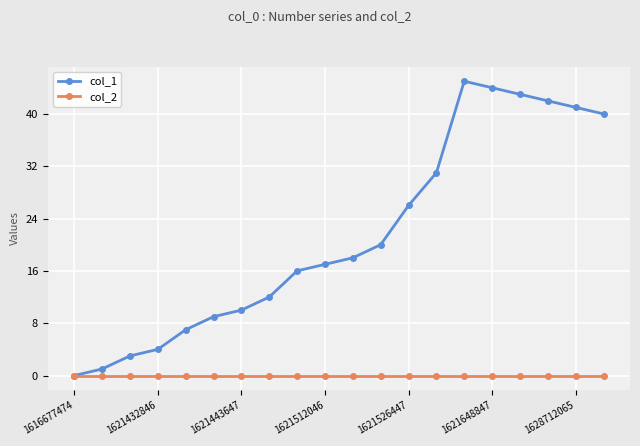

True or false: col_1 has more than 0 points higher than both neighbors.

True